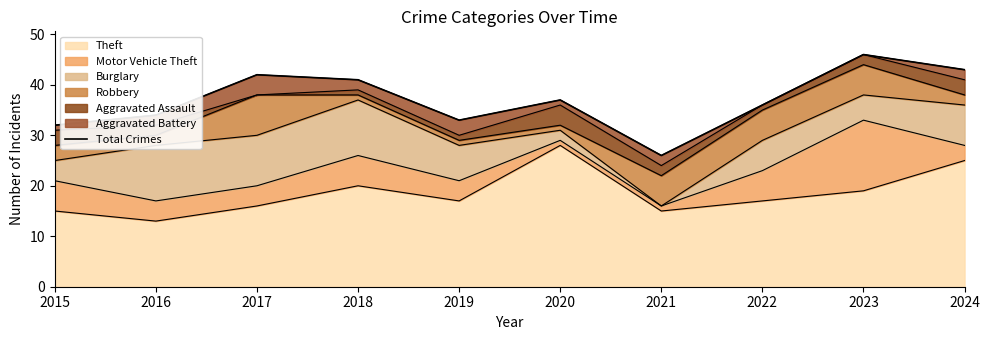

Reading left to right, extract all data points from this chart.

32	34	42	41	33	37	26	36	46	43